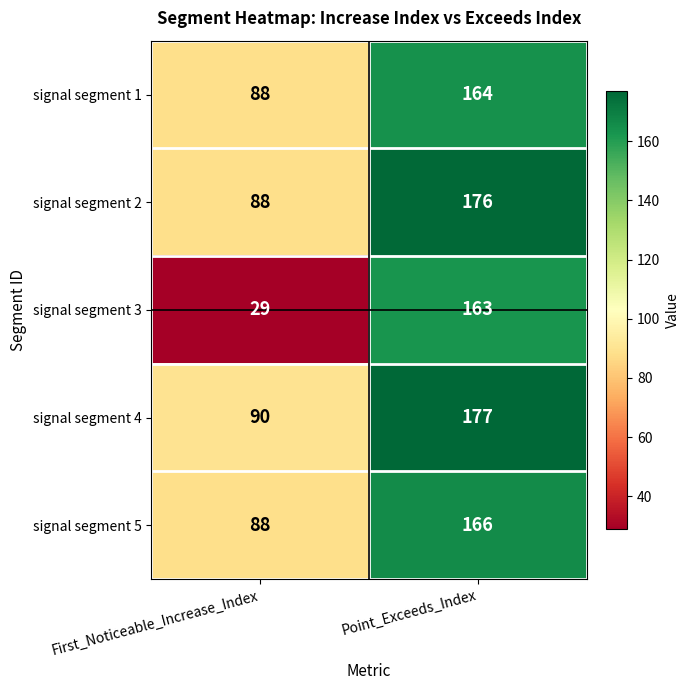

Rank the categories by signal segment 4 value from lowest to highest.

First_Noticeable_Increase_Index, Point_Exceeds_Index